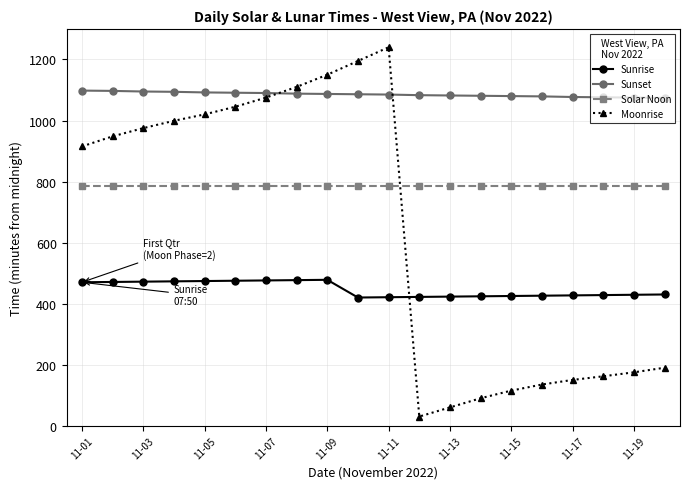

At how many categories does at least one series exceed 498?

20